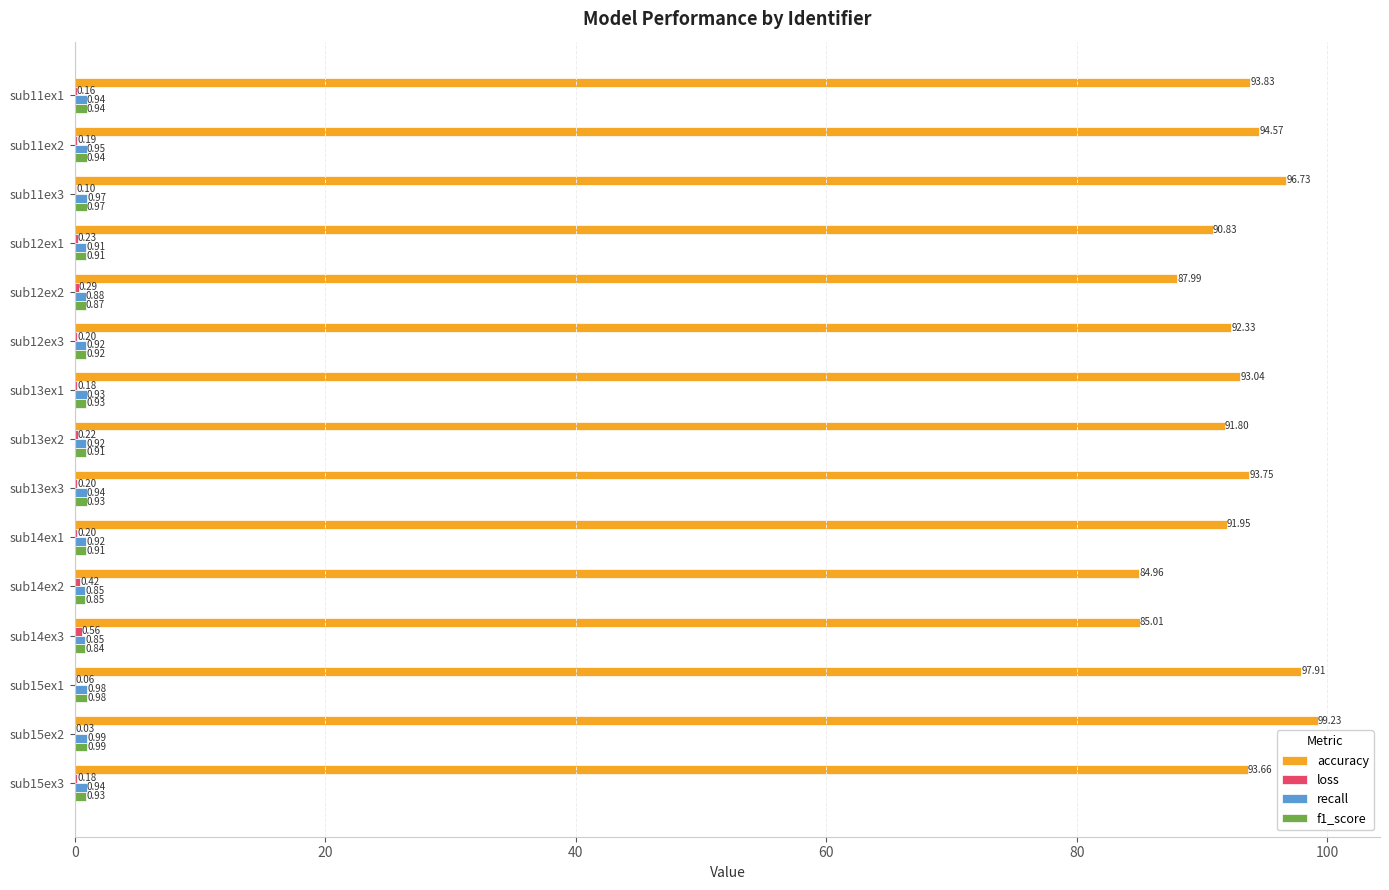

Between sub11ex1 and sub14ex2, which series saw the biggest shift?

accuracy